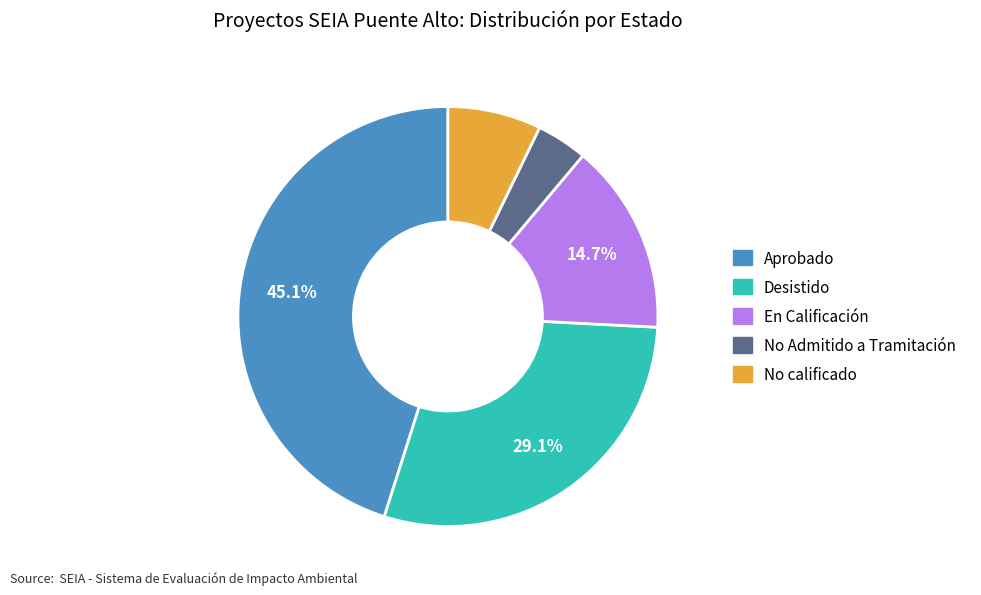

How many segments does this pie chart have?

5